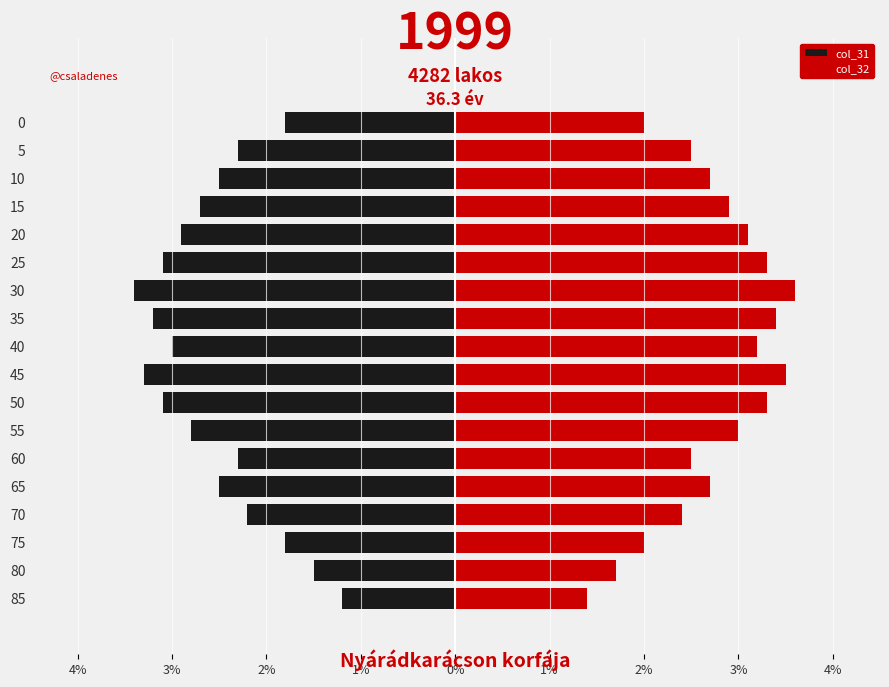

What is the difference between the maximum and minimum values in the col_32 series?

2.2